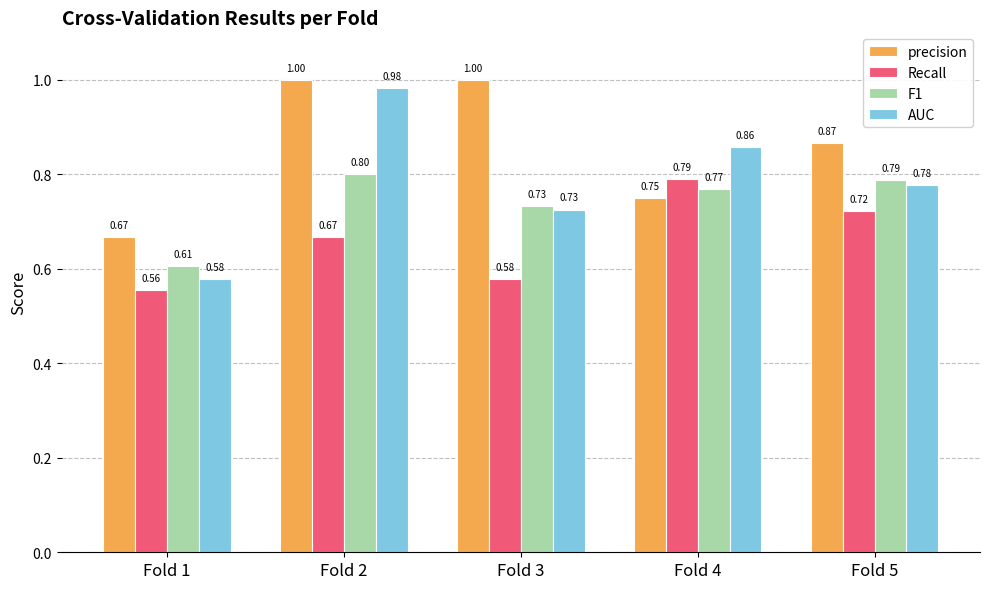

Count the number of data series in this chart.

4